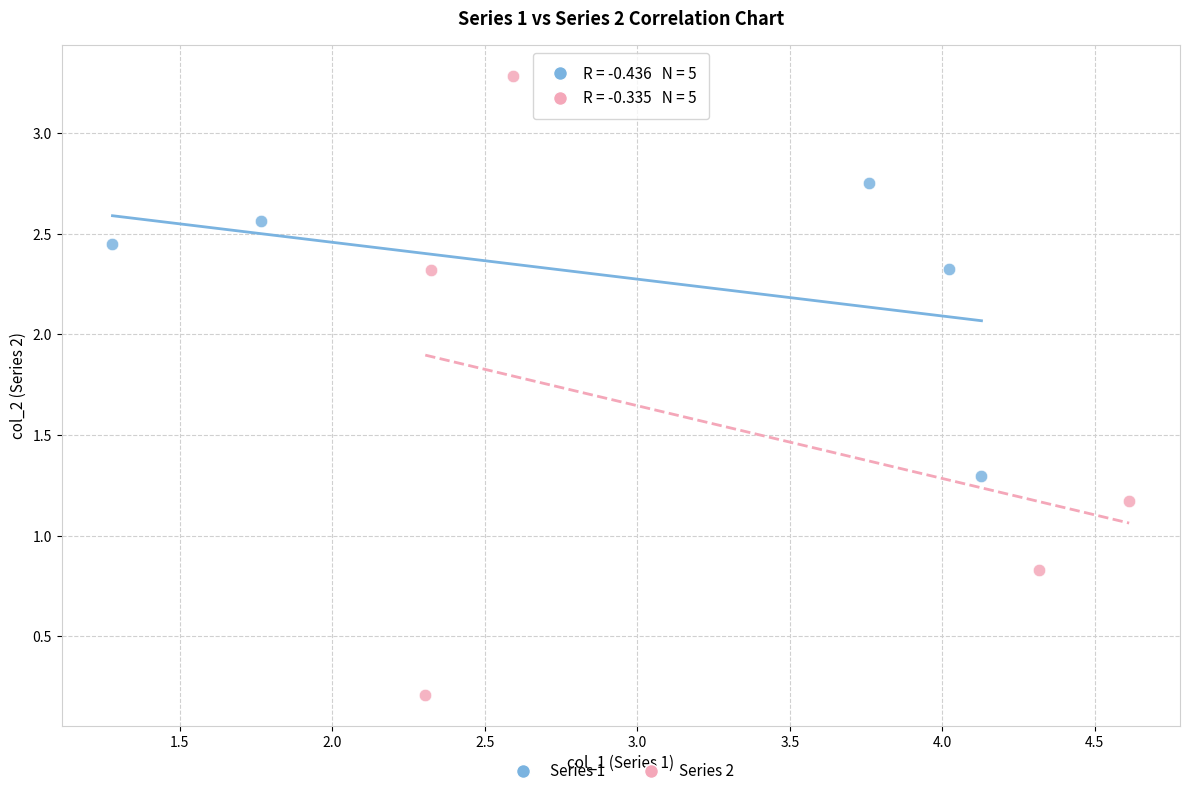

Which series reaches the maximum Y coordinate?

Series 2